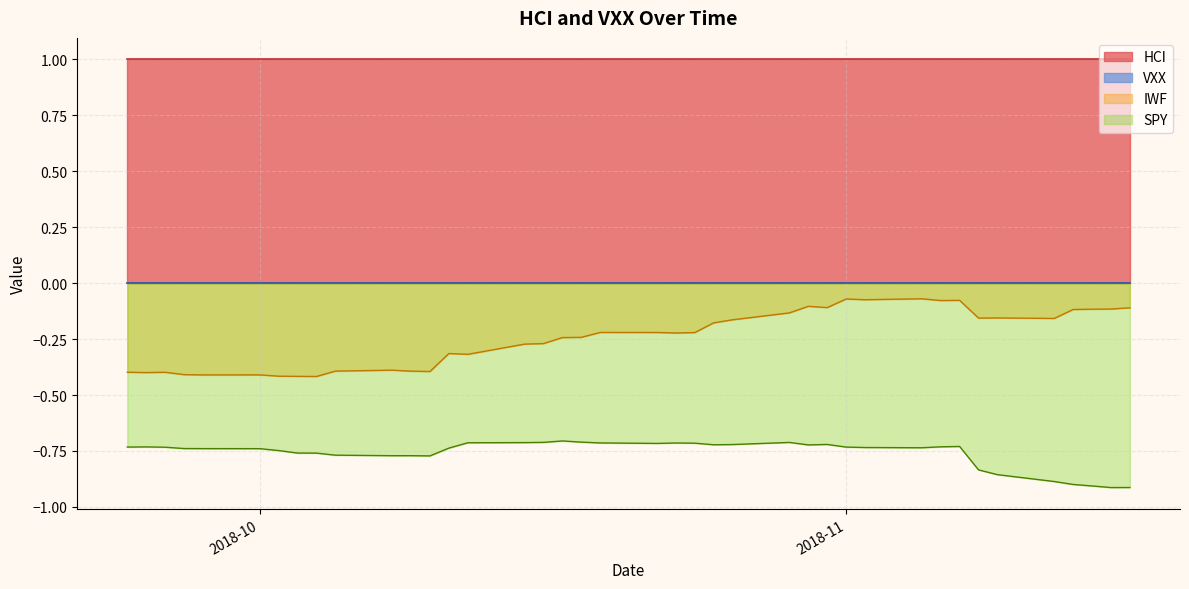

How many lines are shown in the chart?

4